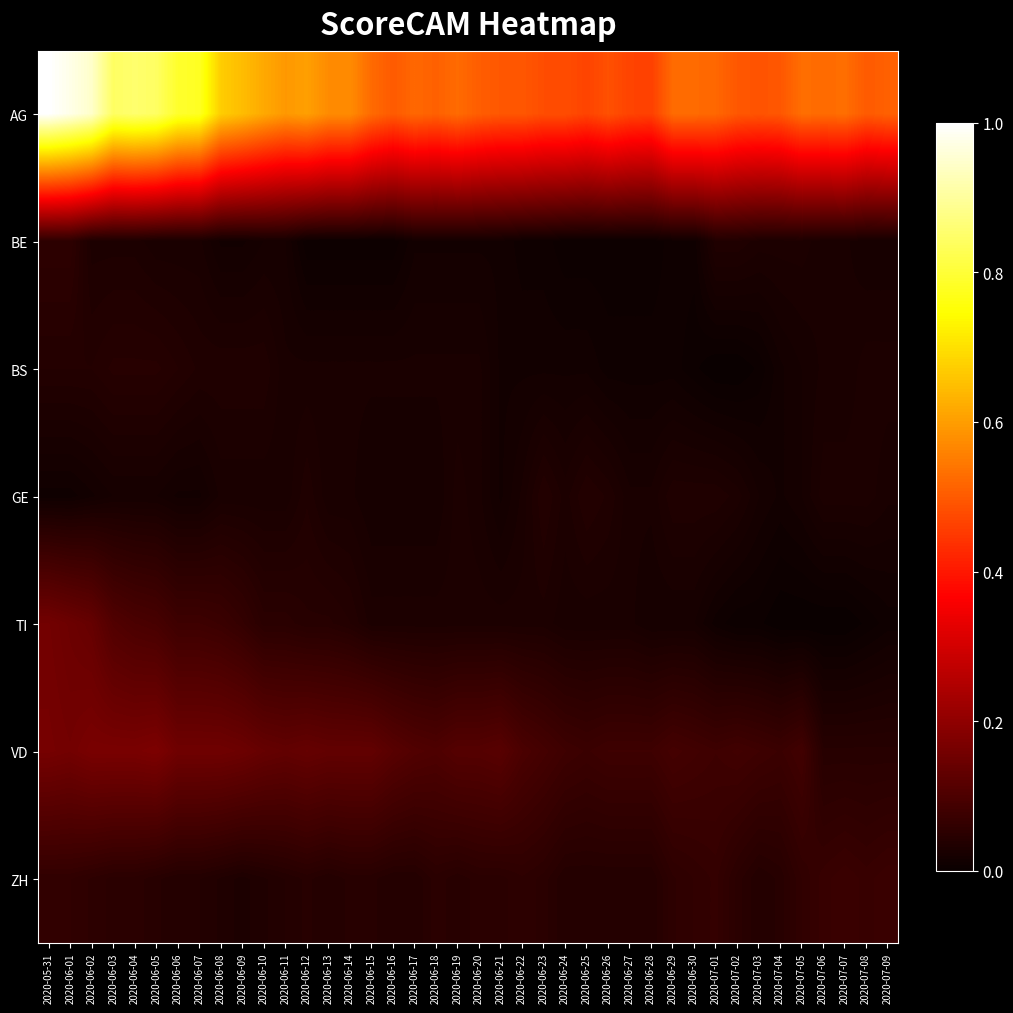

Reading left to right, extract all data points from this chart.

AG: 2020-05-31=1.0	2020-06-01=1.0	2020-06-02=0.9	2020-06-03=0.8	2020-06-04=0.9	2020-06-05=0.8	2020-06-06=0.8	2020-06-07=0.8	2020-06-08=0.7	2020-06-09=0.6	2020-06-10=0.6	2020-06-11=0.6	2020-06-12=0.6	2020-06-13=0.6	2020-06-14=0.6	2020-06-15=0.5	2020-06-16=0.5	2020-06-17=0.5	2020-06-18=0.5	2020-06-19=0.5	2020-06-20=0.5	2020-06-21=0.5	2020-06-22=0.5	2020-06-23=0.5	2020-06-24=0.5	2020-06-25=0.5	2020-06-26=0.5	2020-06-27=0.5	2020-06-28=0.5	2020-06-29=0.5	2020-06-30=0.5	2020-07-01=0.5	2020-07-02=0.5	2020-07-03=0.5	2020-07-04=0.5	2020-07-05=0.5	2020-07-06=0.5	2020-07-07=0.5	2020-07-08=0.5	2020-07-09=0.5
BE: 2020-05-31=0.1	2020-06-01=0.1	2020-06-02=0.0	2020-06-03=0.0	2020-06-04=0.0	2020-06-05=0.0	2020-06-06=0.0	2020-06-07=0.0	2020-06-08=0.0	2020-06-09=0.0	2020-06-10=0.0	2020-06-11=0.0	2020-06-12=0.0	2020-06-13=0.0	2020-06-14=0.0	2020-06-15=0.0	2020-06-16=0.0	2020-06-17=0.0	2020-06-18=0.0	2020-06-19=0.0	2020-06-20=0.0	2020-06-21=0.0	2020-06-22=0.0	2020-06-23=0.0	2020-06-24=0.0	2020-06-25=0.0	2020-06-26=0.0	2020-06-27=0.0	2020-06-28=0.0	2020-06-29=0.0	2020-06-30=0.0	2020-07-01=0.0	2020-07-02=0.0	2020-07-03=0.0	2020-07-04=0.0	2020-07-05=0.0	2020-07-06=0.0	2020-07-07=0.0	2020-07-08=0.0	2020-07-09=0.0
BS: 2020-05-31=0.0	2020-06-01=0.0	2020-06-02=0.0	2020-06-03=0.0	2020-06-04=0.0	2020-06-05=0.0	2020-06-06=0.0	2020-06-07=0.0	2020-06-08=0.0	2020-06-09=0.0	2020-06-10=0.0	2020-06-11=0.0	2020-06-12=0.0	2020-06-13=0.0	2020-06-14=0.0	2020-06-15=0.0	2020-06-16=0.0	2020-06-17=0.0	2020-06-18=0.0	2020-06-19=0.0	2020-06-20=0.0	2020-06-21=0.0	2020-06-22=0.0	2020-06-23=0.0	2020-06-24=0.0	2020-06-25=0.0	2020-06-26=0.0	2020-06-27=0.0	2020-06-28=0.0	2020-06-29=0.0	2020-06-30=0.0	2020-07-01=0.0	2020-07-02=0.0	2020-07-03=0.0	2020-07-04=0.0	2020-07-05=0.0	2020-07-06=0.0	2020-07-07=0.0	2020-07-08=0.0	2020-07-09=0.0
GE: 2020-05-31=0.0	2020-06-01=0.0	2020-06-02=0.0	2020-06-03=0.0	2020-06-04=0.0	2020-06-05=0.0	2020-06-06=0.0	2020-06-07=0.0	2020-06-08=0.0	2020-06-09=0.0	2020-06-10=0.0	2020-06-11=0.0	2020-06-12=0.0	2020-06-13=0.0	2020-06-14=0.0	2020-06-15=0.0	2020-06-16=0.0	2020-06-17=0.0	2020-06-18=0.0	2020-06-19=0.0	2020-06-20=0.0	2020-06-21=0.0	2020-06-22=0.0	2020-06-23=0.0	2020-06-24=0.0	2020-06-25=0.0	2020-06-26=0.0	2020-06-27=0.0	2020-06-28=0.0	2020-06-29=0.0	2020-06-30=0.0	2020-07-01=0.0	2020-07-02=0.0	2020-07-03=0.0	2020-07-04=0.0	2020-07-05=0.0	2020-07-06=0.0	2020-07-07=0.0	2020-07-08=0.0	2020-07-09=0.0
TI: 2020-05-31=0.2	2020-06-01=0.1	2020-06-02=0.1	2020-06-03=0.1	2020-06-04=0.1	2020-06-05=0.1	2020-06-06=0.1	2020-06-07=0.1	2020-06-08=0.1	2020-06-09=0.1	2020-06-10=0.0	2020-06-11=0.0	2020-06-12=0.0	2020-06-13=0.0	2020-06-14=0.0	2020-06-15=0.0	2020-06-16=0.0	2020-06-17=0.0	2020-06-18=0.0	2020-06-19=0.0	2020-06-20=0.0	2020-06-21=0.0	2020-06-22=0.0	2020-06-23=0.0	2020-06-24=0.0	2020-06-25=0.0	2020-06-26=0.0	2020-06-27=0.0	2020-06-28=0.0	2020-06-29=0.0	2020-06-30=0.0	2020-07-01=0.0	2020-07-02=0.0	2020-07-03=0.0	2020-07-04=0.0	2020-07-05=0.0	2020-07-06=0.0	2020-07-07=0.0	2020-07-08=0.0	2020-07-09=0.0
VD: 2020-05-31=0.2	2020-06-01=0.2	2020-06-02=0.2	2020-06-03=0.2	2020-06-04=0.2	2020-06-05=0.2	2020-06-06=0.2	2020-06-07=0.2	2020-06-08=0.2	2020-06-09=0.1	2020-06-10=0.1	2020-06-11=0.1	2020-06-12=0.1	2020-06-13=0.1	2020-06-14=0.1	2020-06-15=0.1	2020-06-16=0.1	2020-06-17=0.1	2020-06-18=0.1	2020-06-19=0.1	2020-06-20=0.1	2020-06-21=0.1	2020-06-22=0.1	2020-06-23=0.1	2020-06-24=0.1	2020-06-25=0.1	2020-06-26=0.1	2020-06-27=0.1	2020-06-28=0.1	2020-06-29=0.1	2020-06-30=0.1	2020-07-01=0.1	2020-07-02=0.1	2020-07-03=0.1	2020-07-04=0.1	2020-07-05=0.1	2020-07-06=0.0	2020-07-07=0.0	2020-07-08=0.0	2020-07-09=0.0
ZH: 2020-05-31=0.1	2020-06-01=0.1	2020-06-02=0.1	2020-06-03=0.0	2020-06-04=0.0	2020-06-05=0.0	2020-06-06=0.0	2020-06-07=0.0	2020-06-08=0.0	2020-06-09=0.0	2020-06-10=0.0	2020-06-11=0.0	2020-06-12=0.0	2020-06-13=0.0	2020-06-14=0.0	2020-06-15=0.0	2020-06-16=0.0	2020-06-17=0.0	2020-06-18=0.0	2020-06-19=0.0	2020-06-20=0.0	2020-06-21=0.0	2020-06-22=0.1	2020-06-23=0.0	2020-06-24=0.0	2020-06-25=0.0	2020-06-26=0.0	2020-06-27=0.0	2020-06-28=0.0	2020-06-29=0.1	2020-06-30=0.1	2020-07-01=0.1	2020-07-02=0.0	2020-07-03=0.0	2020-07-04=0.0	2020-07-05=0.1	2020-07-06=0.1	2020-07-07=0.1	2020-07-08=0.1	2020-07-09=0.1